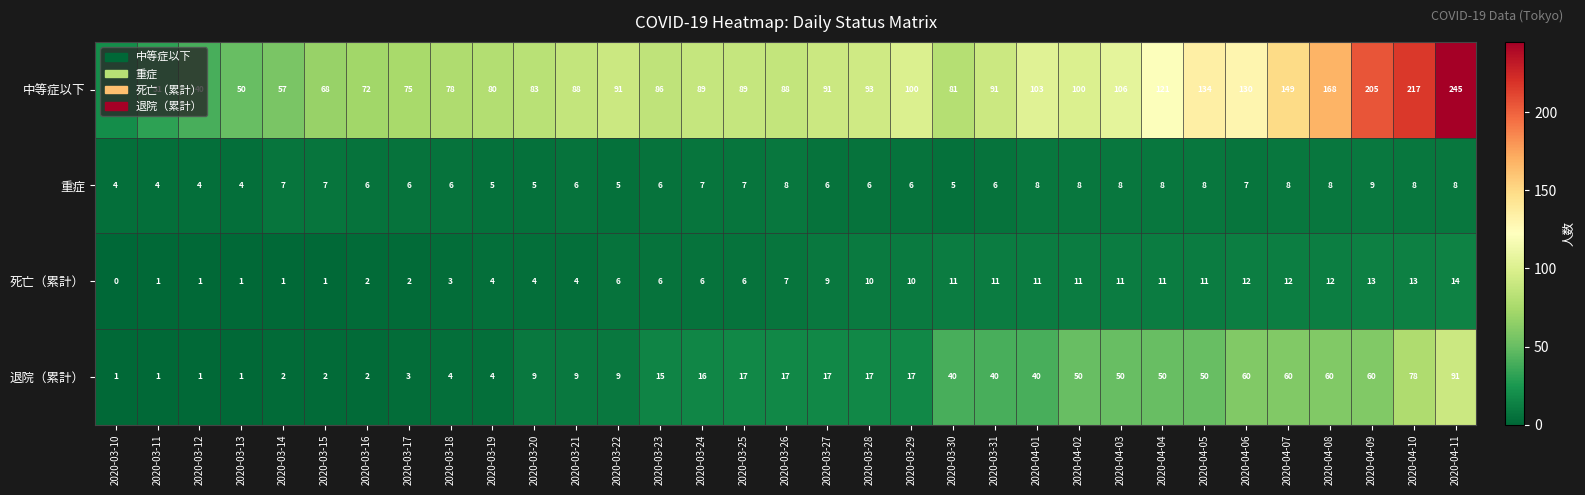

Rank the series at 2020-04-07 from lowest to highest value.

重症, 死亡（累計）, 退院（累計）, 中等症以下